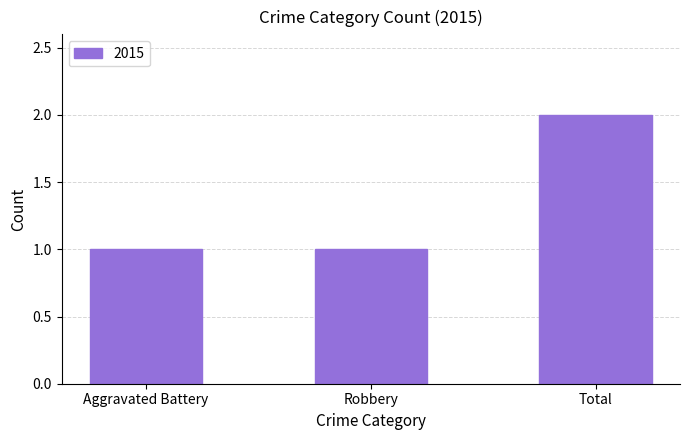

What is the label of the 1st bar from the right?

Total